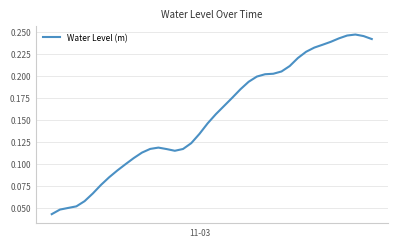

Does the chart display data point markers on the line(s)?

No